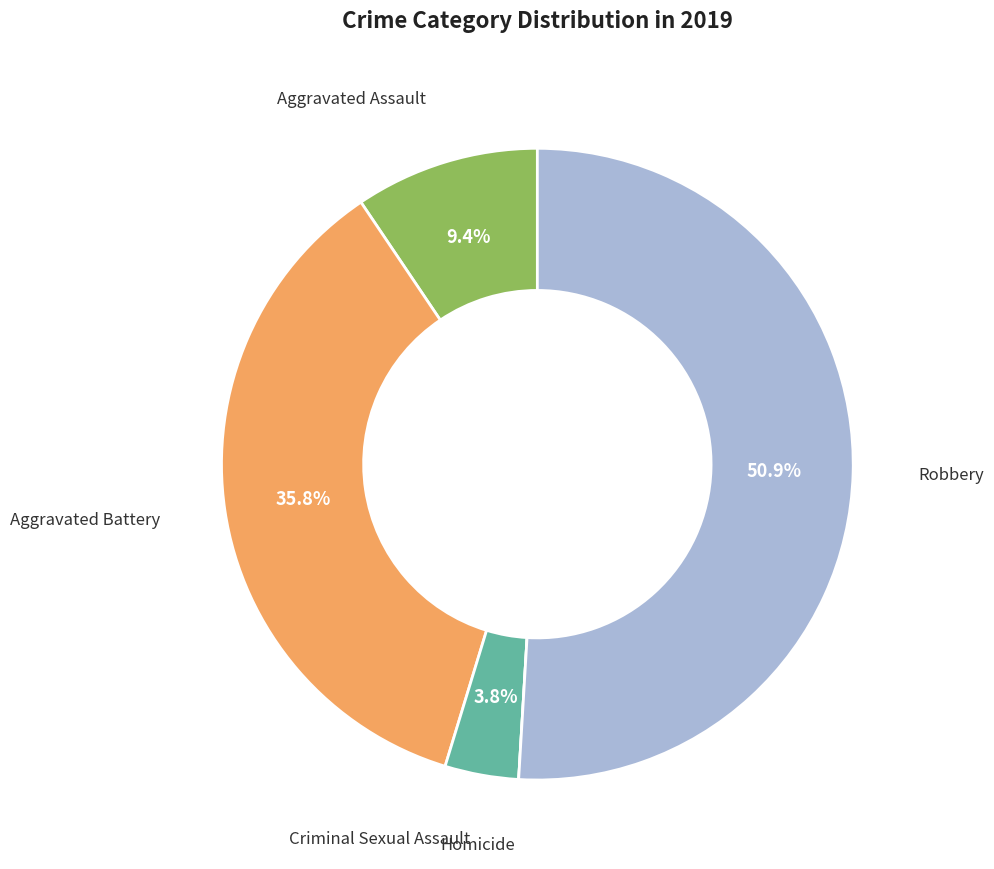

What is the largest slice in the pie chart?

Robbery